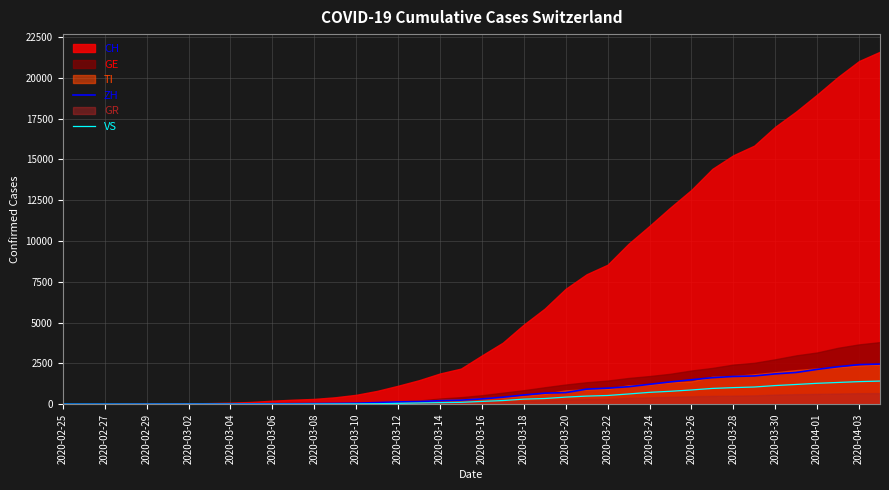

What is the sum of the VS values at 2020-03-28 and 2020-03-18?

1329